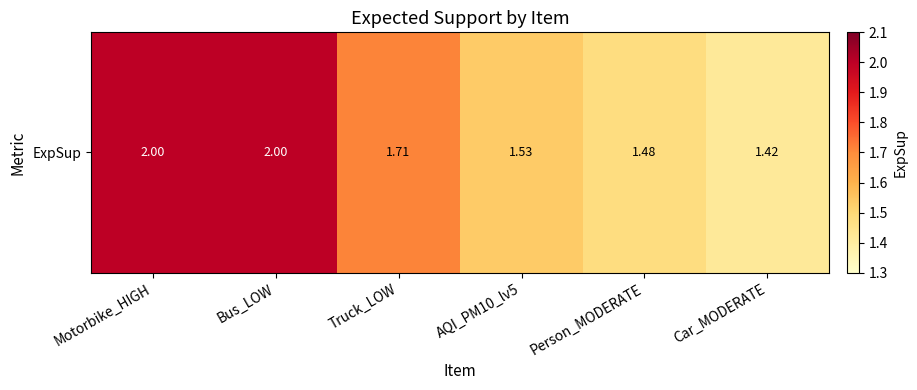

What is the change in value from Truck_LOW to Car_MODERATE?

-0.3